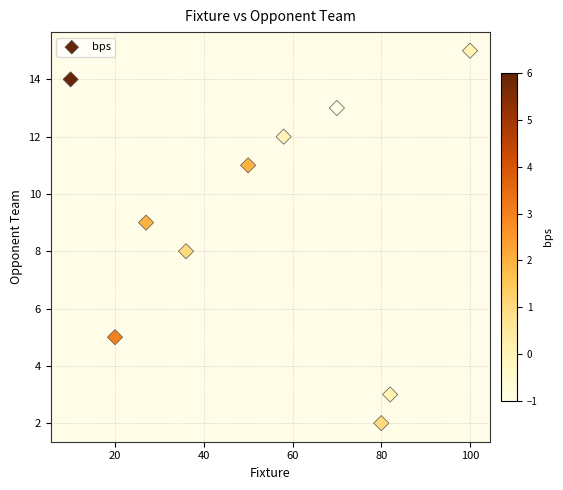

What is the average Y value?

9